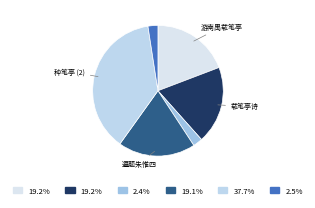

Which slice is the largest?

种笔亭题画